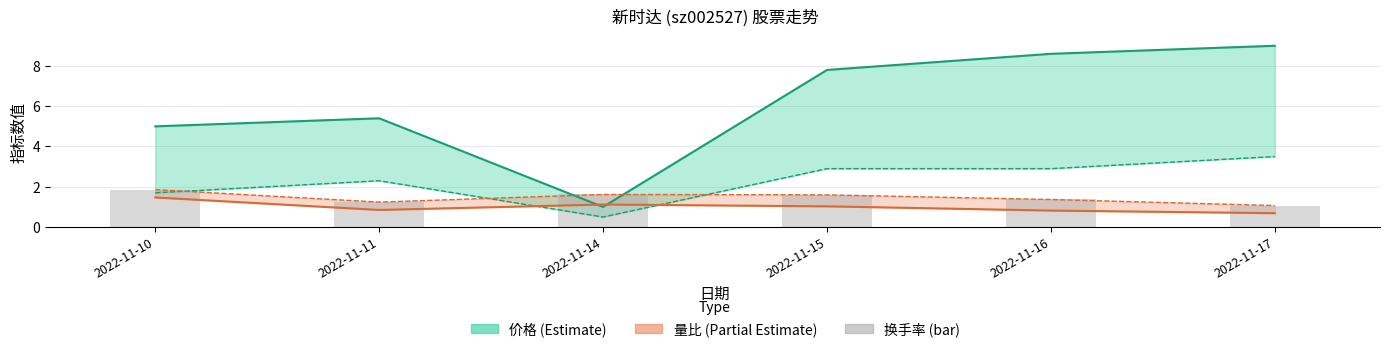

The 量比 series shows 0.2 at 2022-11-11. True or false?

False